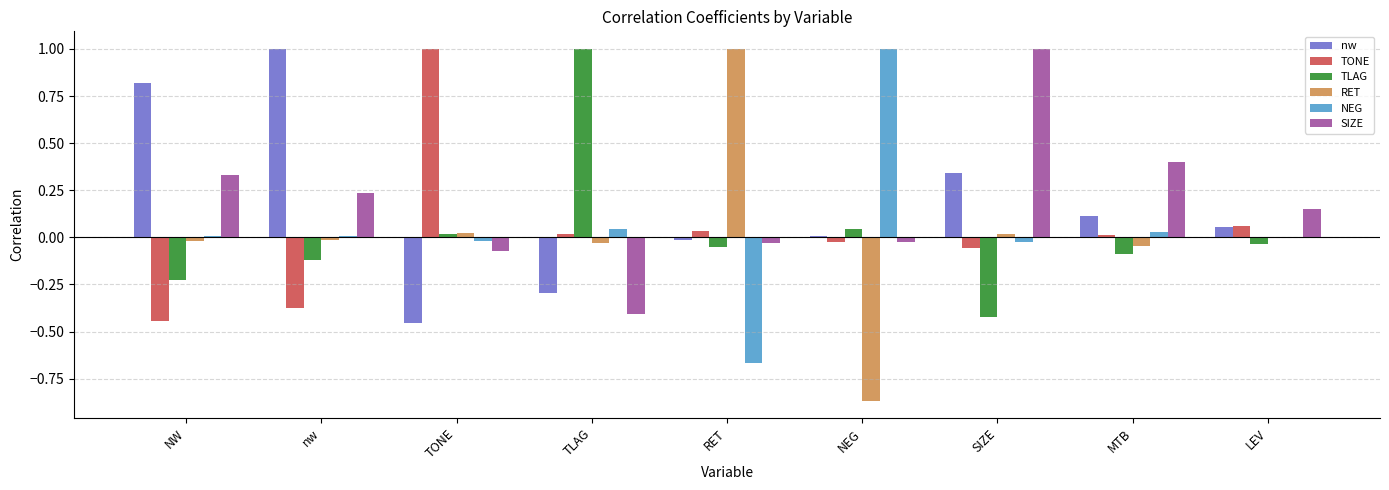

Is the value of NEG at RET greater than the value of SIZE at NW?

No